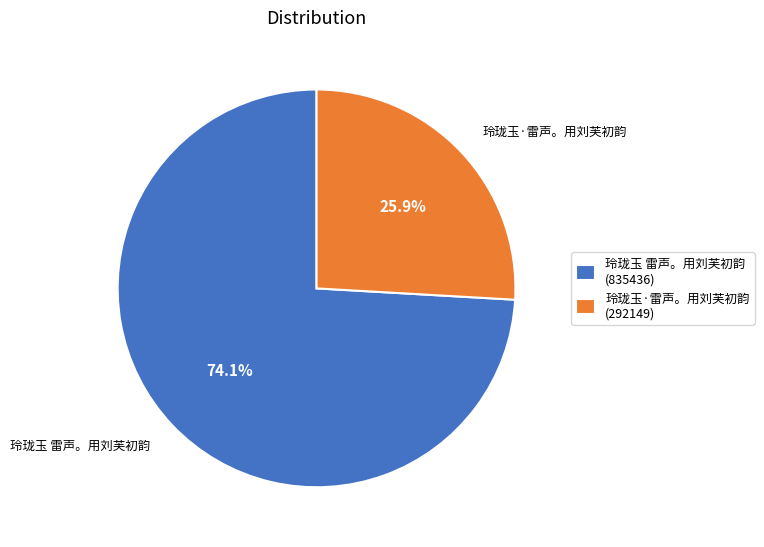

To the nearest percent, what is the difference between the largest and smallest slice percentages?

48%